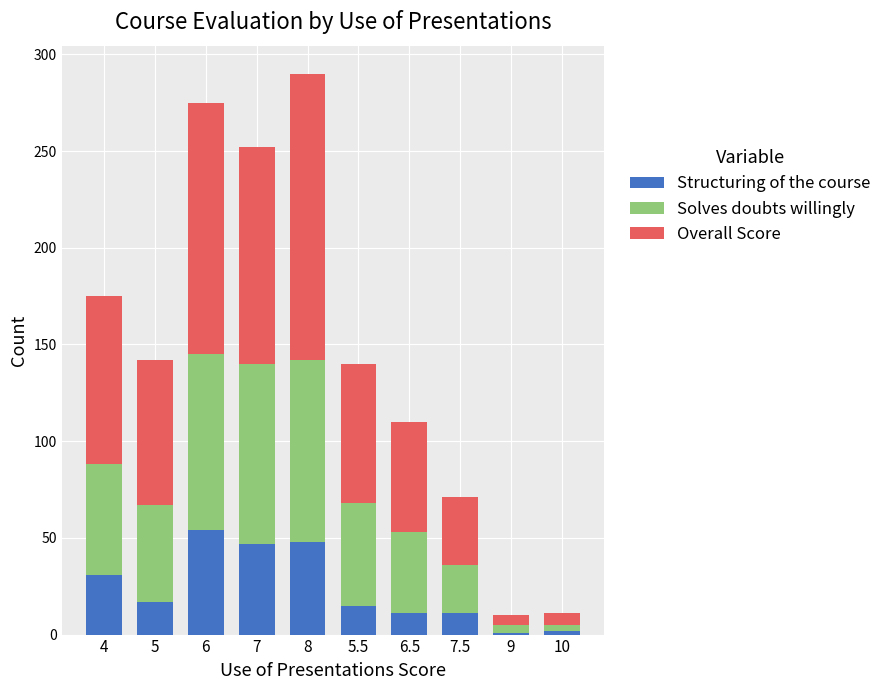

What is the sum of all Structuring of the course values?

237